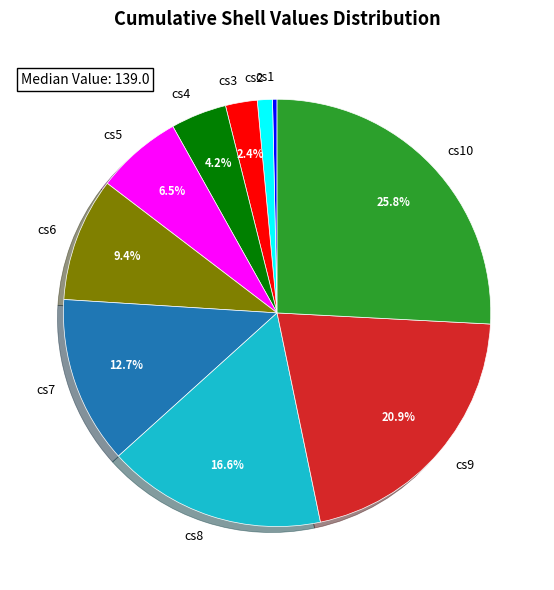

Count the number of slices in the pie.

10